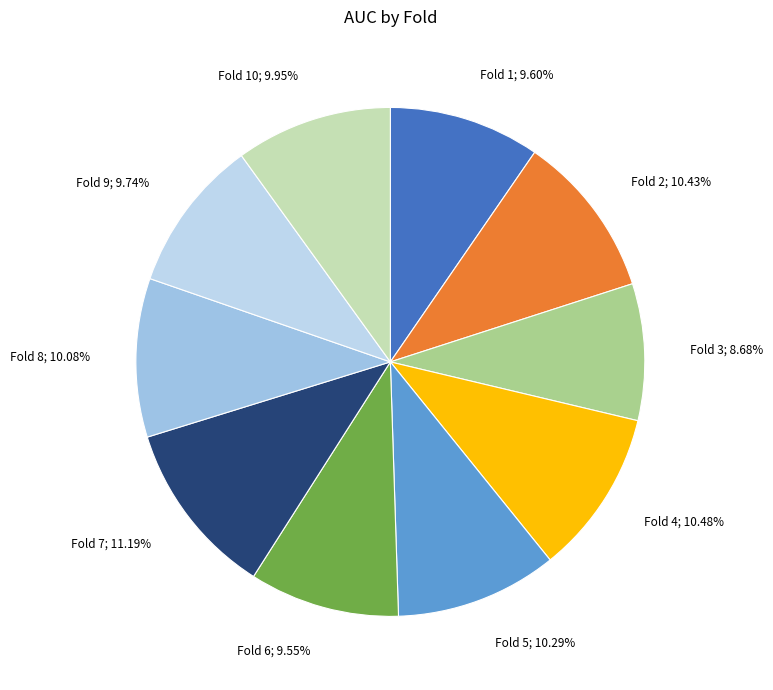

How many slices are in this pie chart?

10